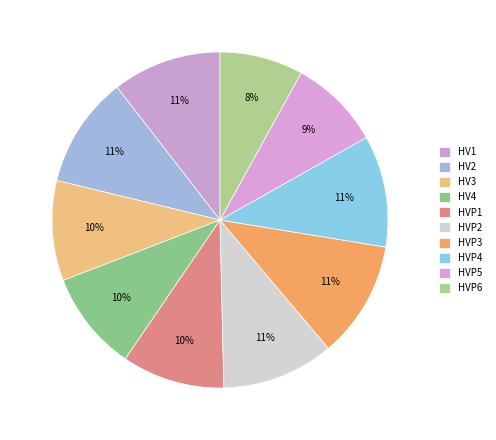

How many slices are in this pie chart?

10